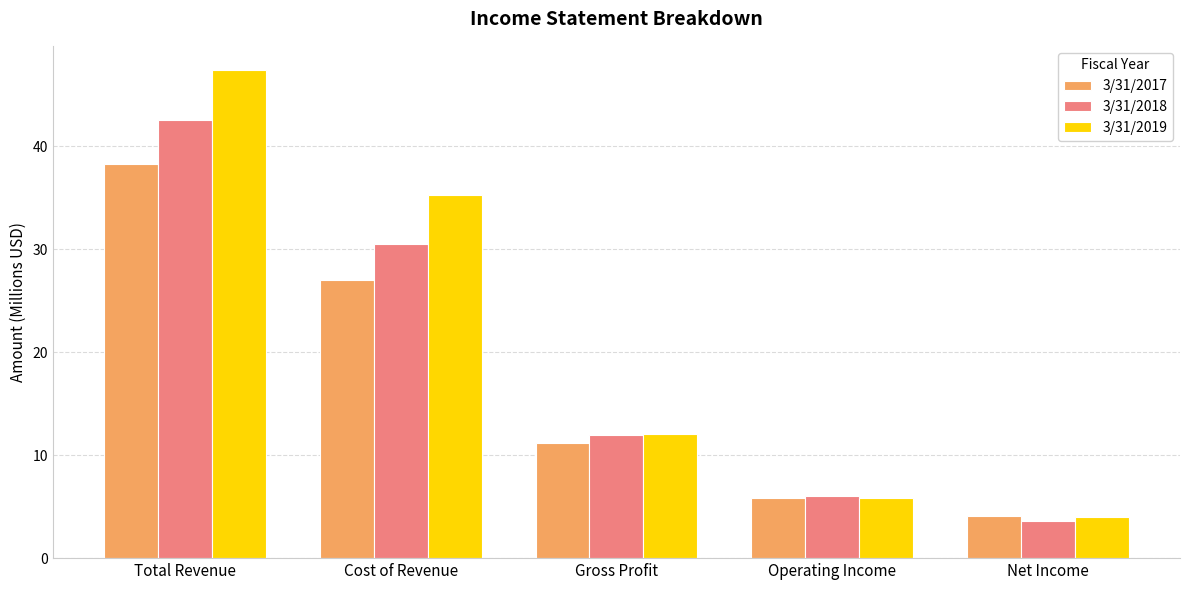

How many values in the 3/31/2017 series exceed 11?

3